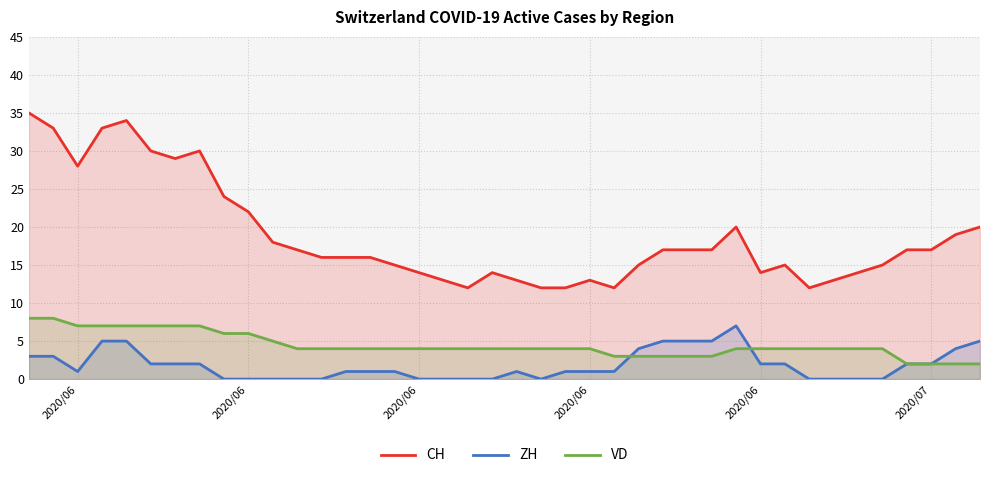

What is the approximate value of ZH at 2020/07?

2